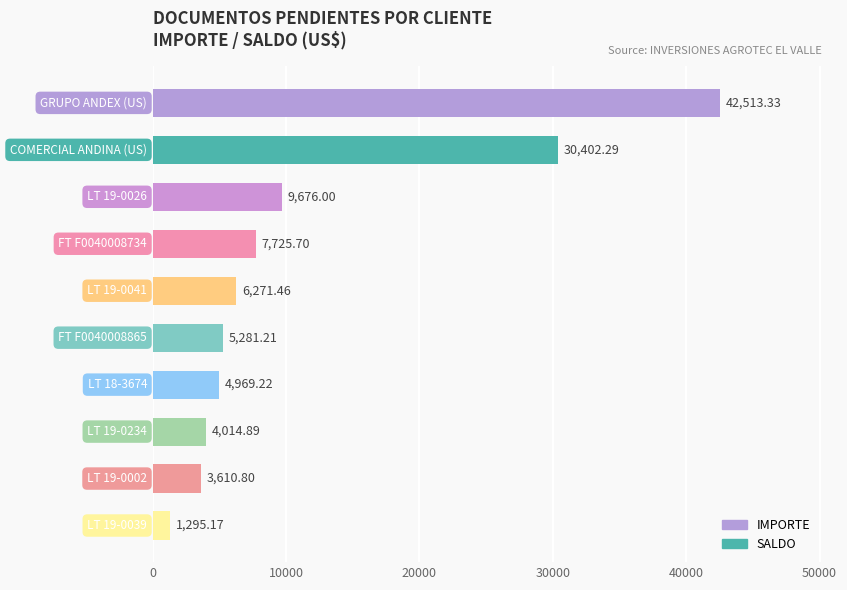

What is the sum of all values?

115760.1